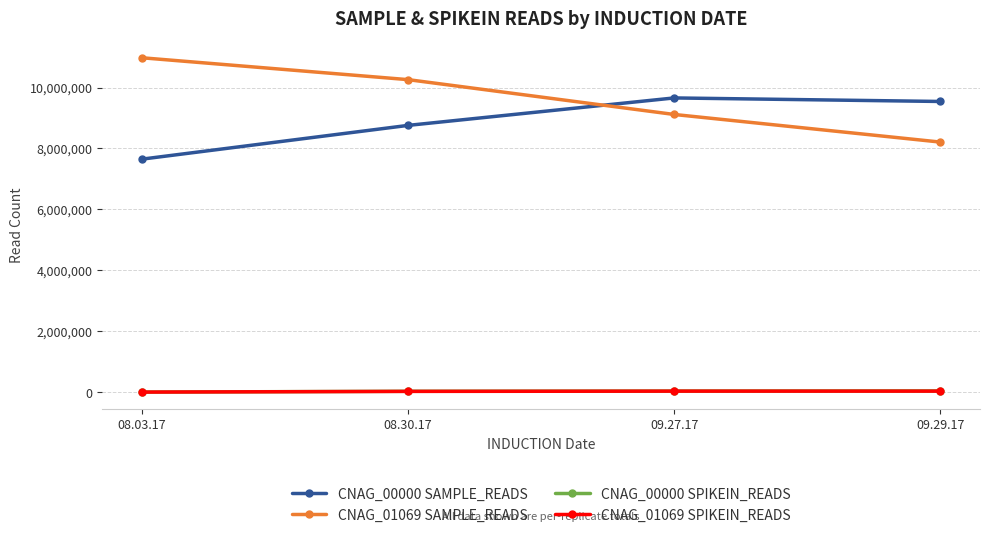

How many lines are shown in the chart?

4